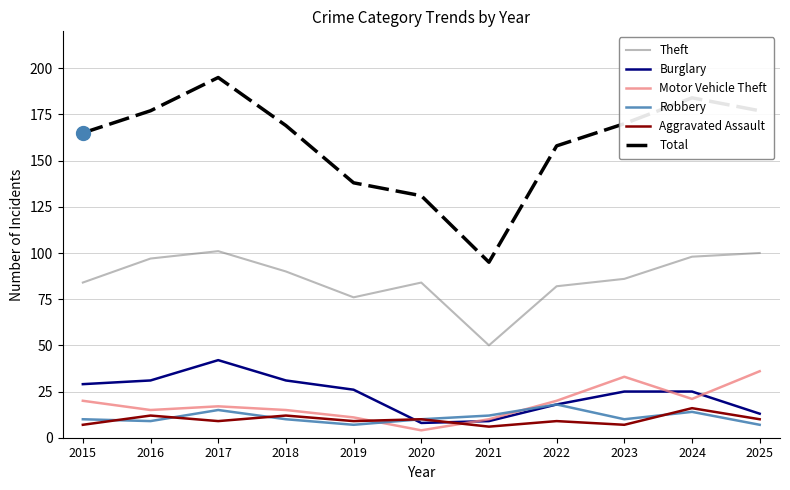

How many lines are shown in the chart?

6